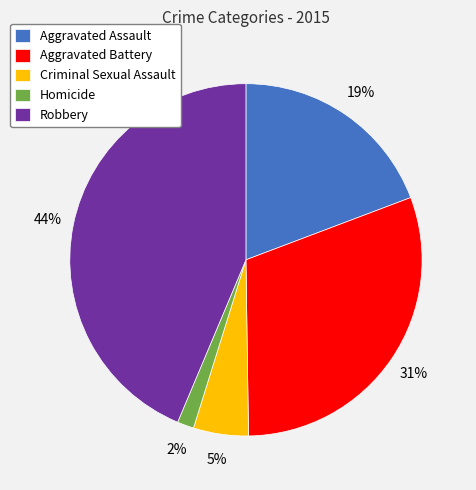

The Robbery slice represents 44% of the pie. True or false?

True